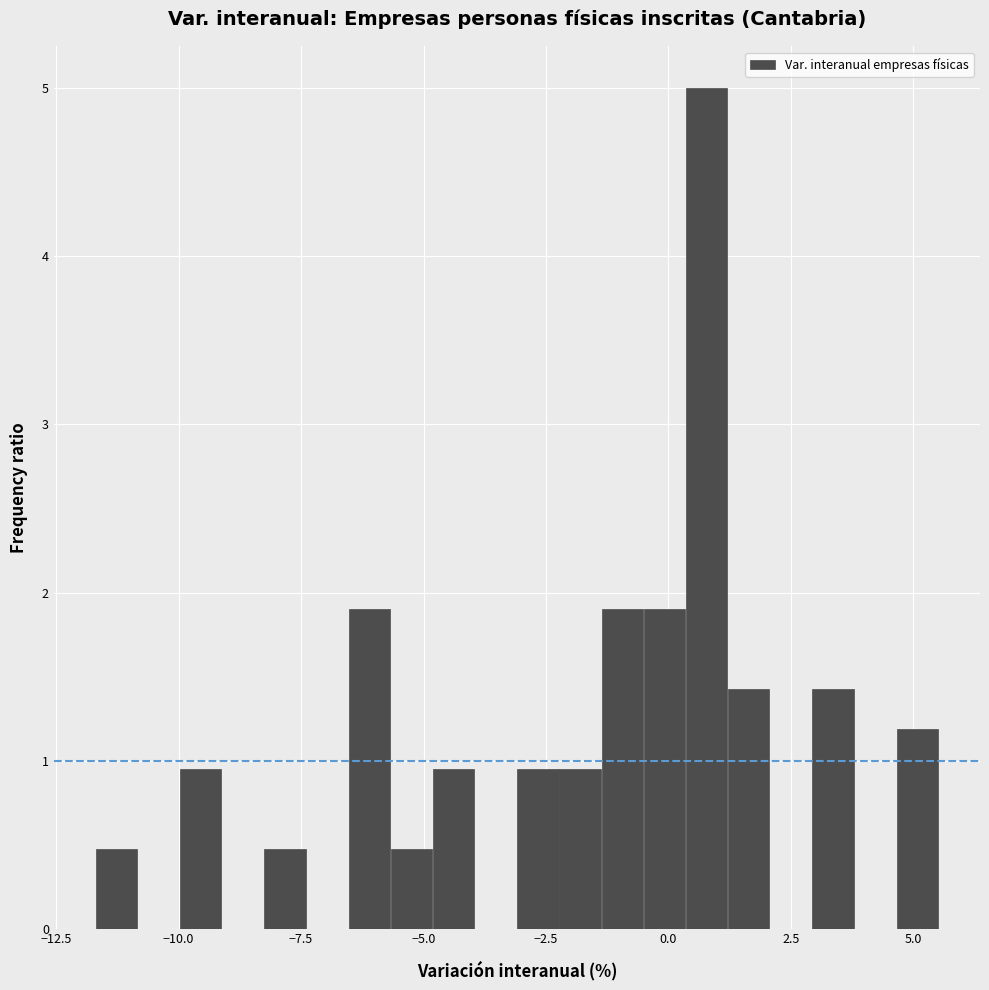

Around what value on the x-axis is the tallest bar? Give the approximate position of its centre, as read against the axis.

1.0